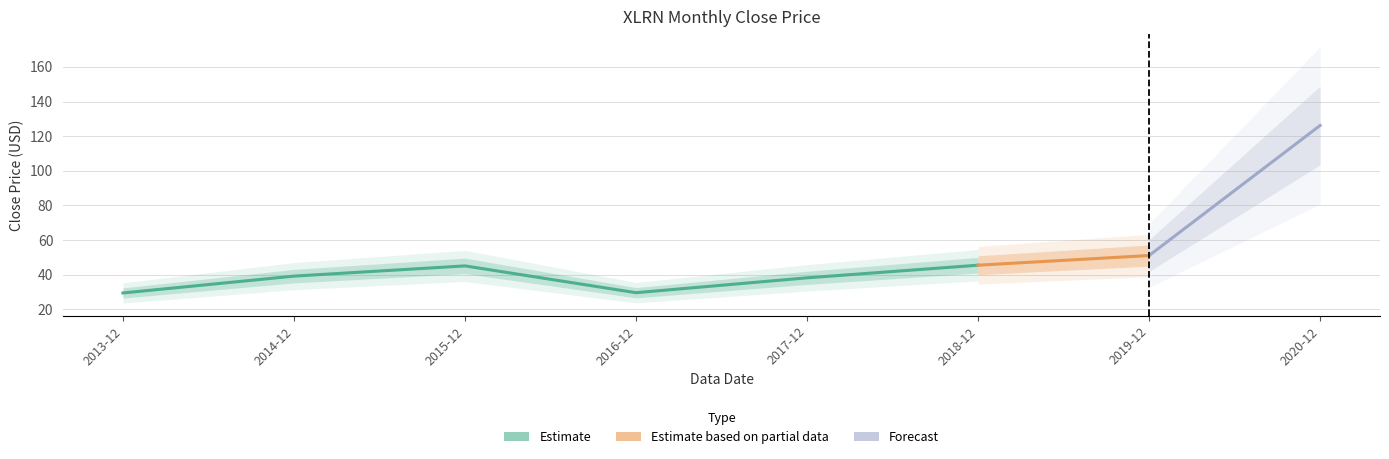

What is the sum of the values at 2017-12 and 2019-12?

89.1